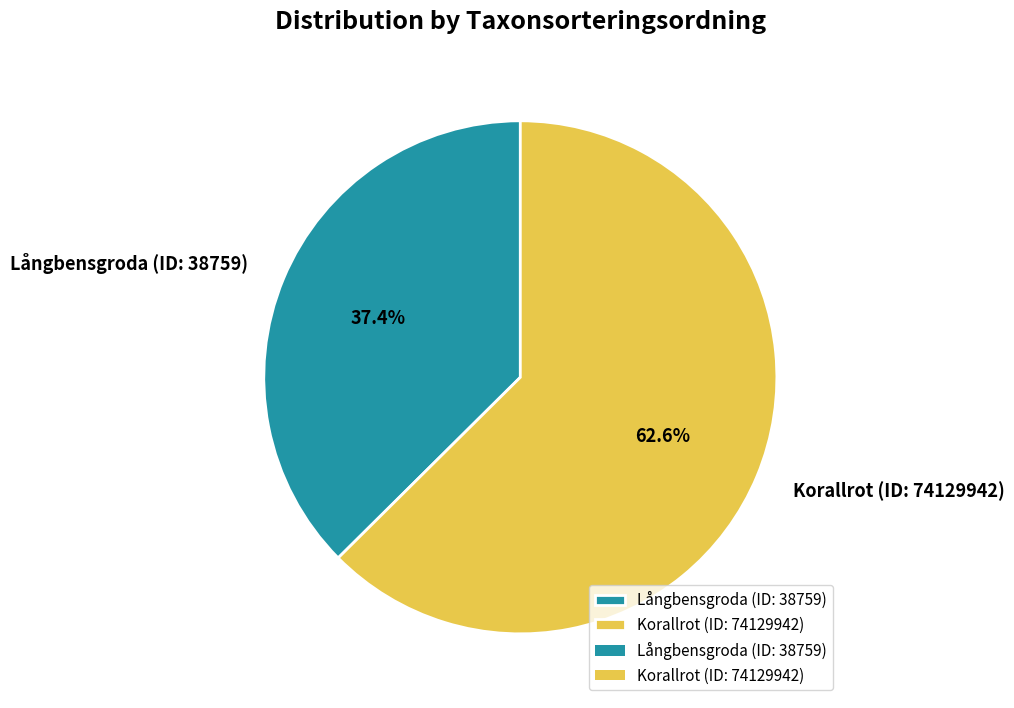

How much of the chart is everything except Korallrot (ID: 74129942)?

37.4%